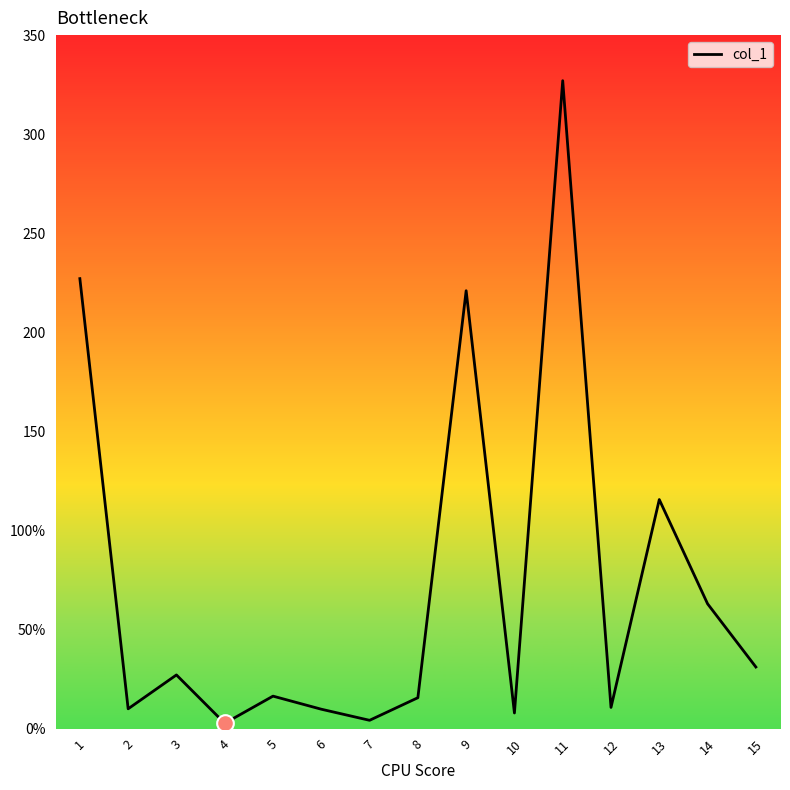

Does the chart display data point markers on the line(s)?

No